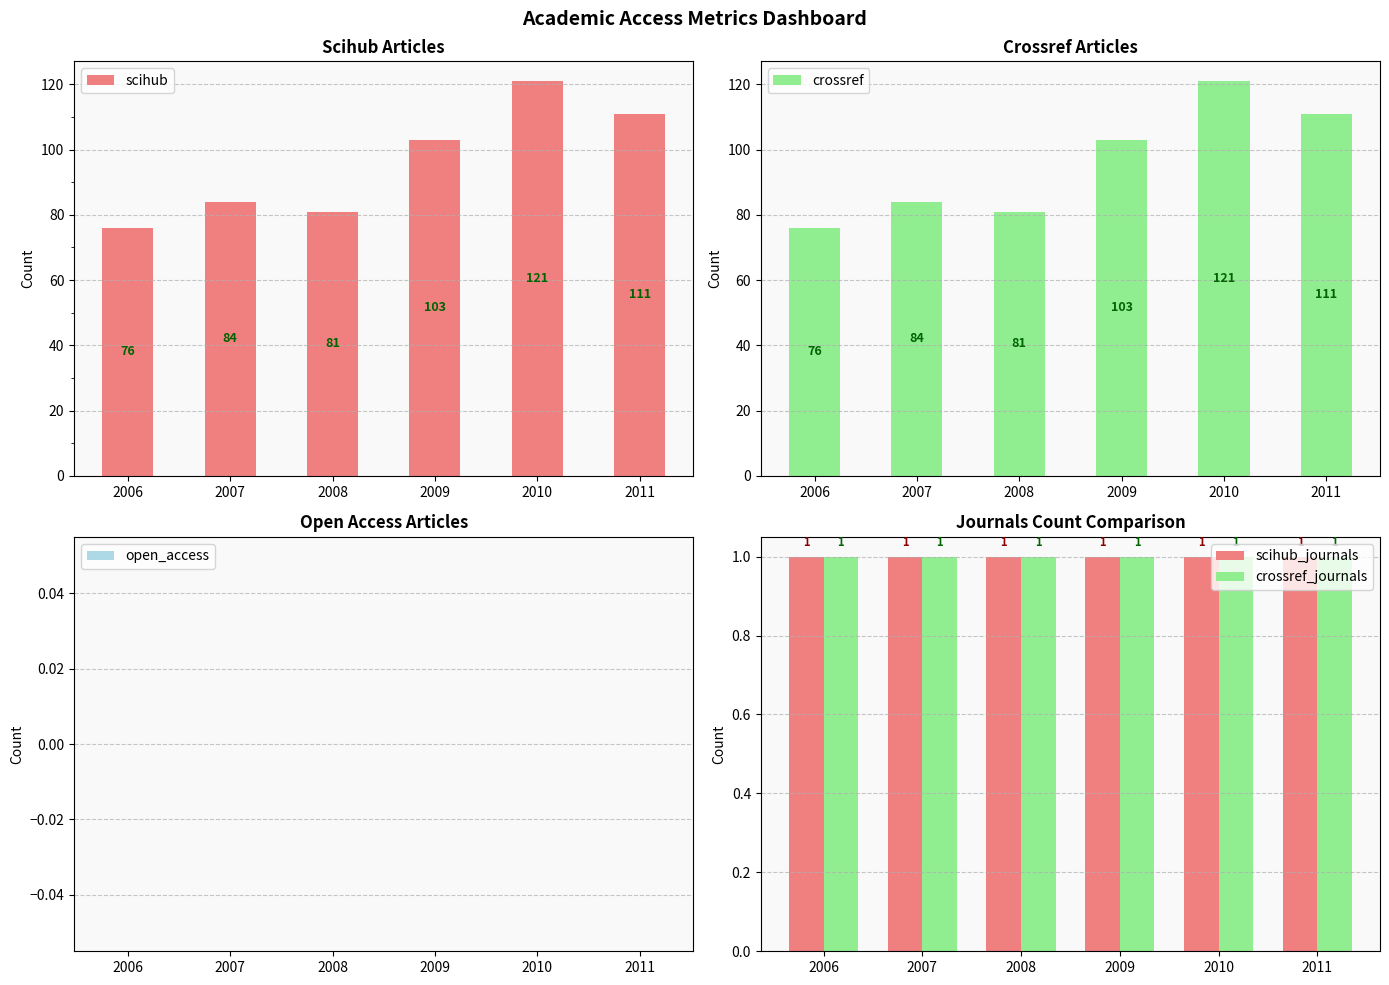

At which label is crossref closest to 98?

2009